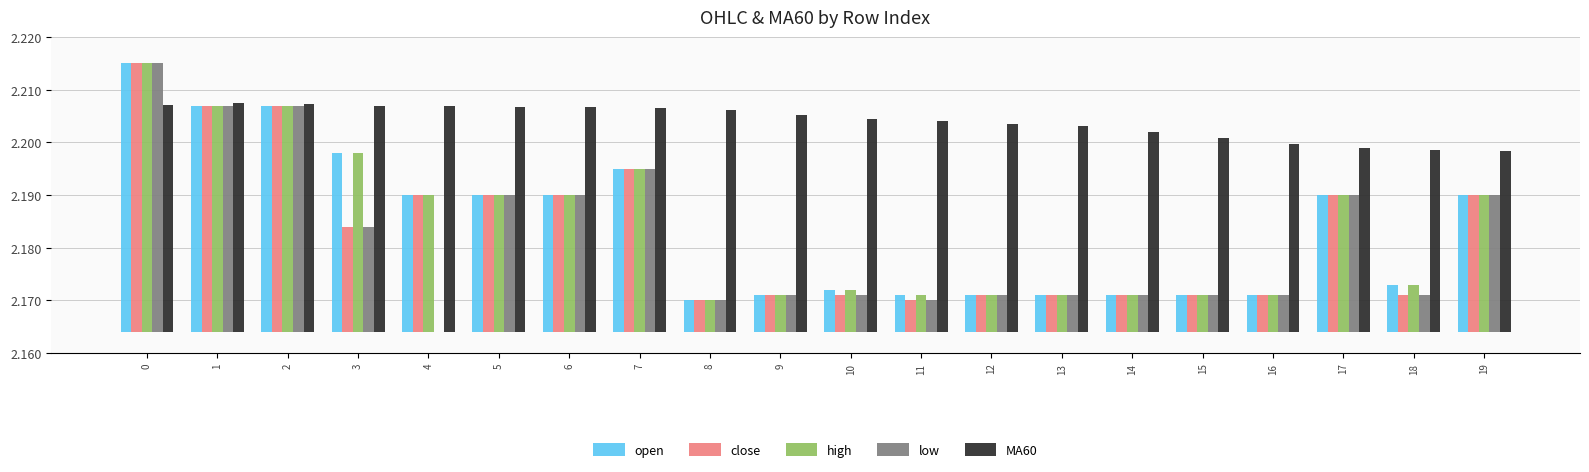

Is the value of low at 9 greater than the value of MA60 at 4?

No